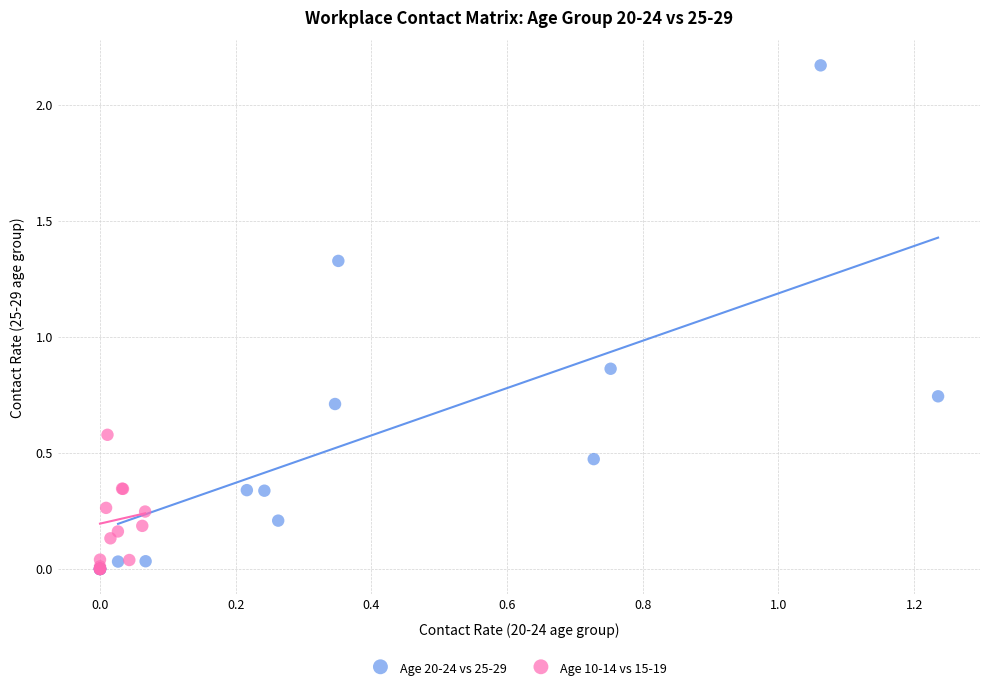

What are all the series names shown in the legend?

Age 20-24 vs 25-29, Age 10-14 vs 15-19